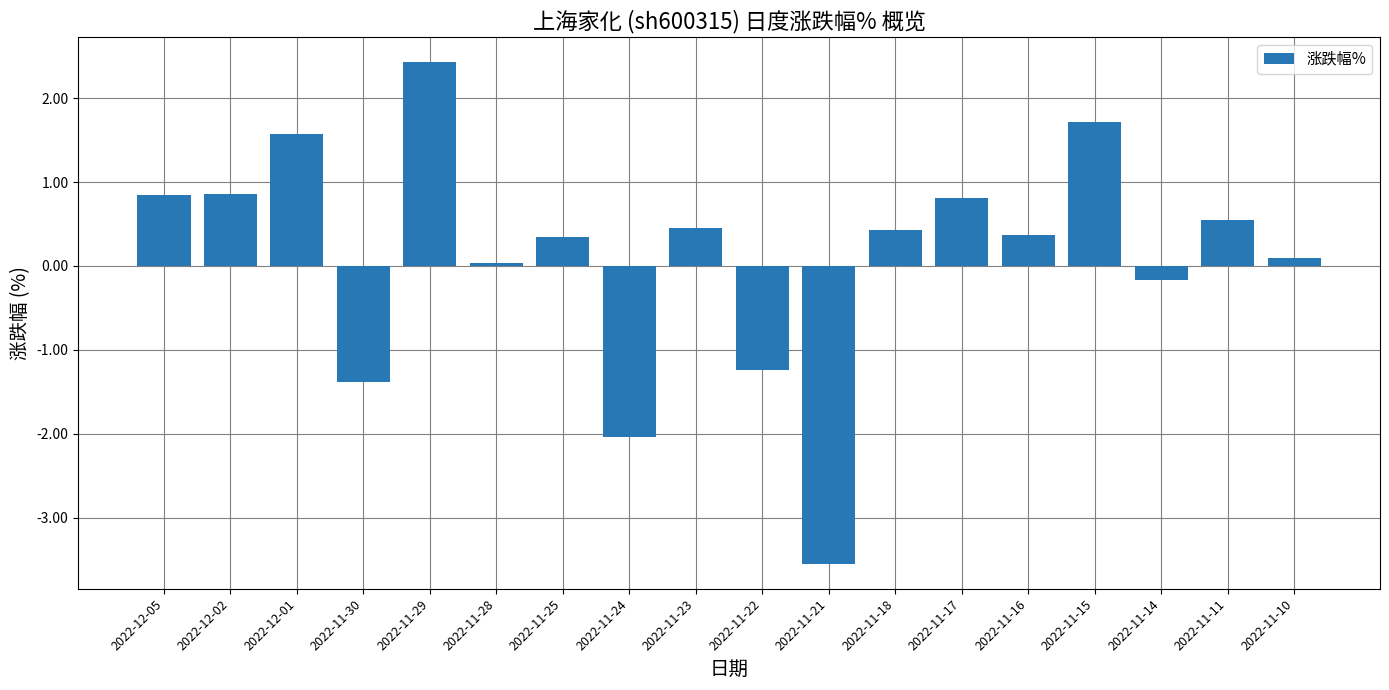

How many data points does each series have?

18